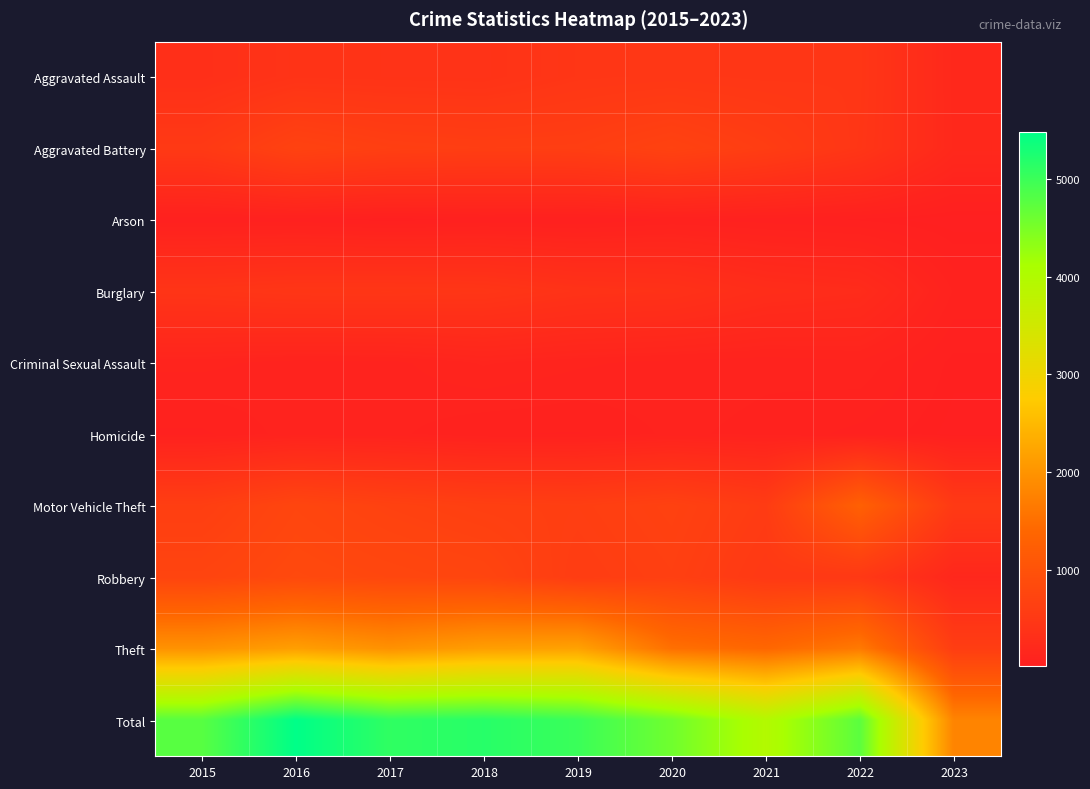

What is the total value across all series at 2017?

10190